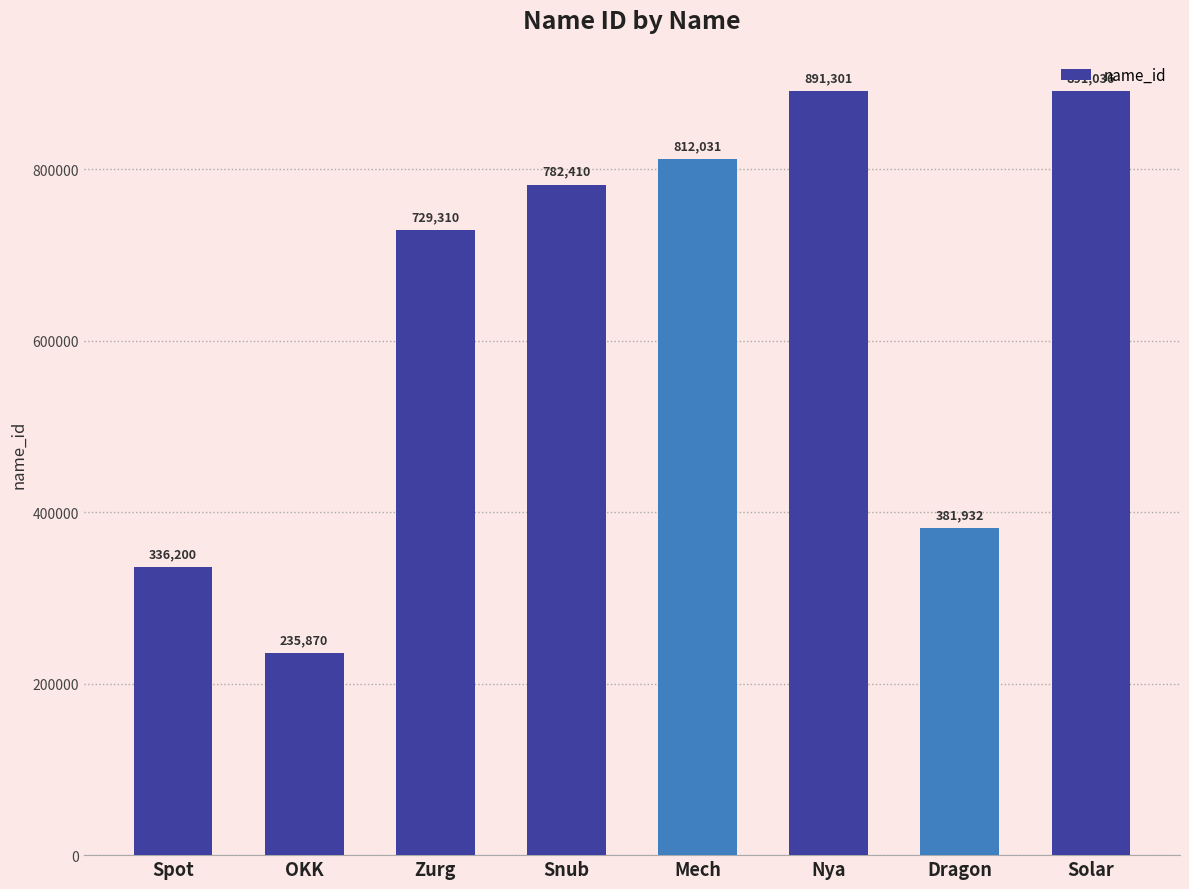

What is the ratio of the value at Snub to the value at OKK?

3.3